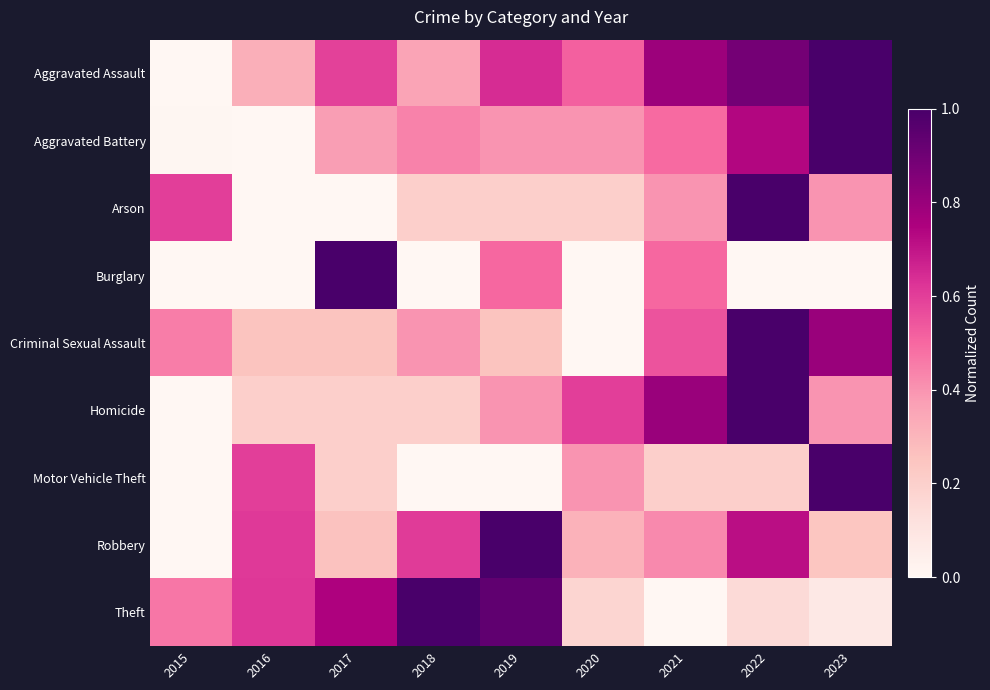

What is the greatest value displayed?

1.0